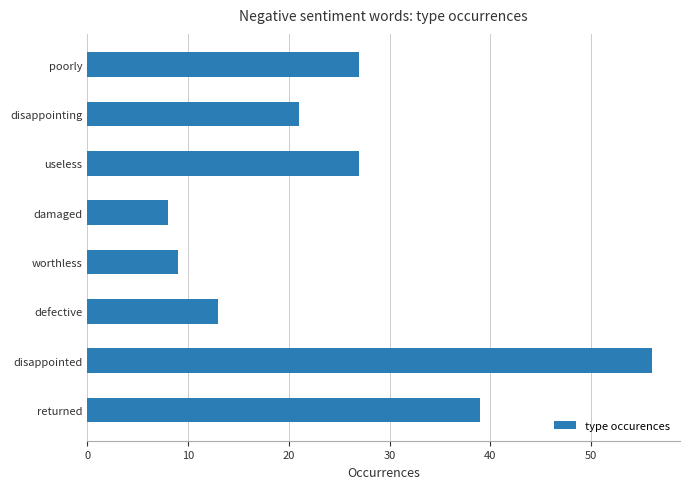

What is the minimum value shown in the chart?

8